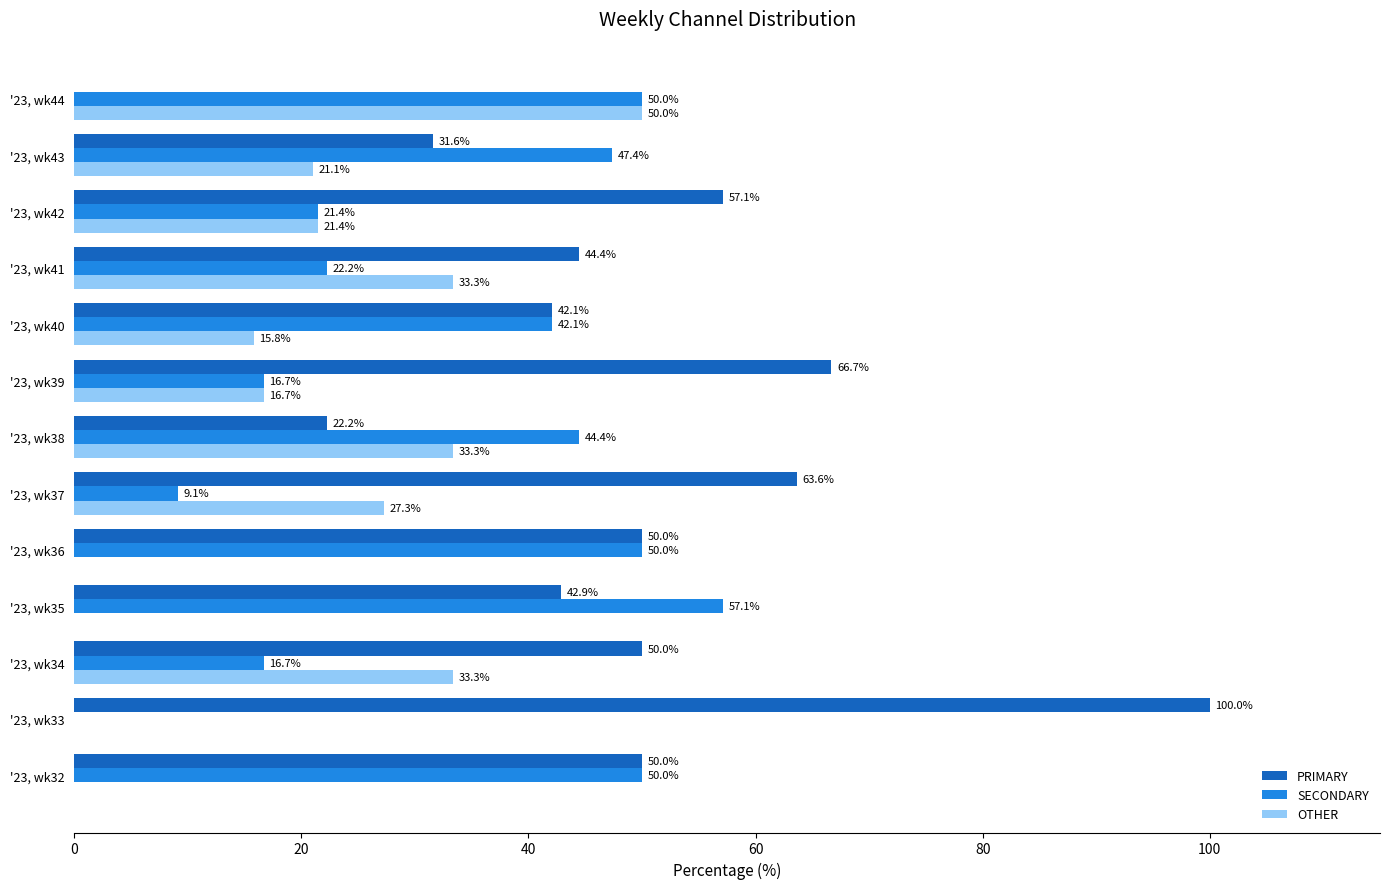

Is the value of PRIMARY at '23, wk38 greater than the value of SECONDARY at '23, wk32?

No